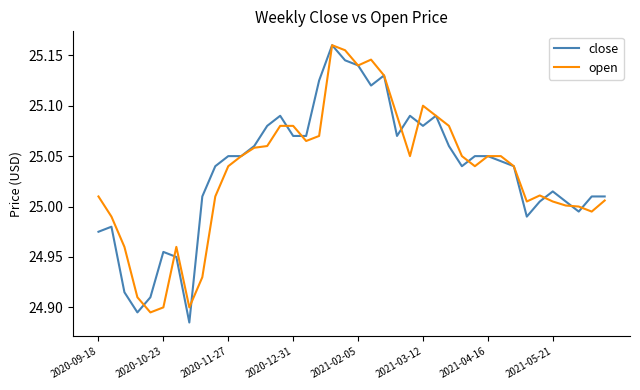

What is the minimum value for close?

24.9